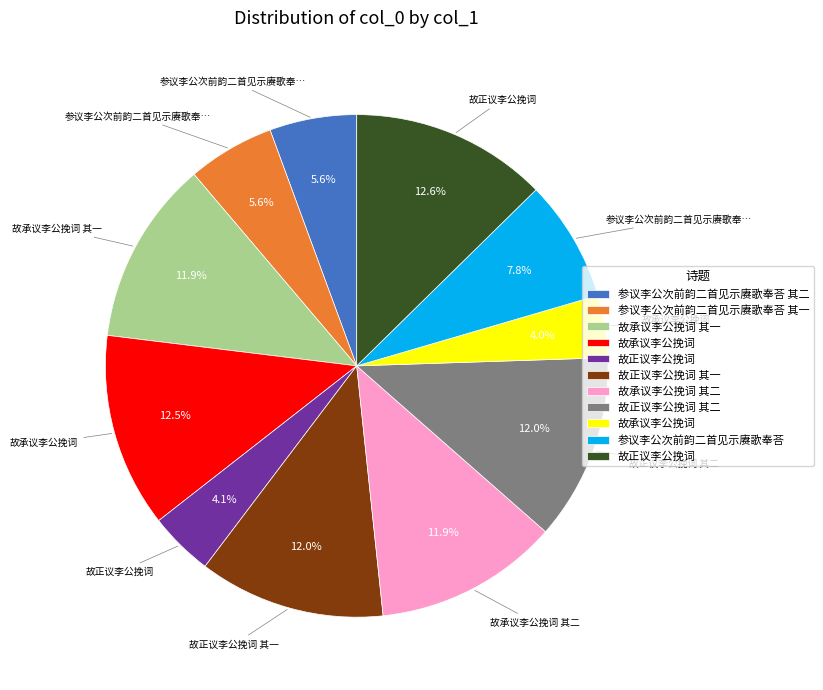

Is there any slice that represents more than half of the pie?

No